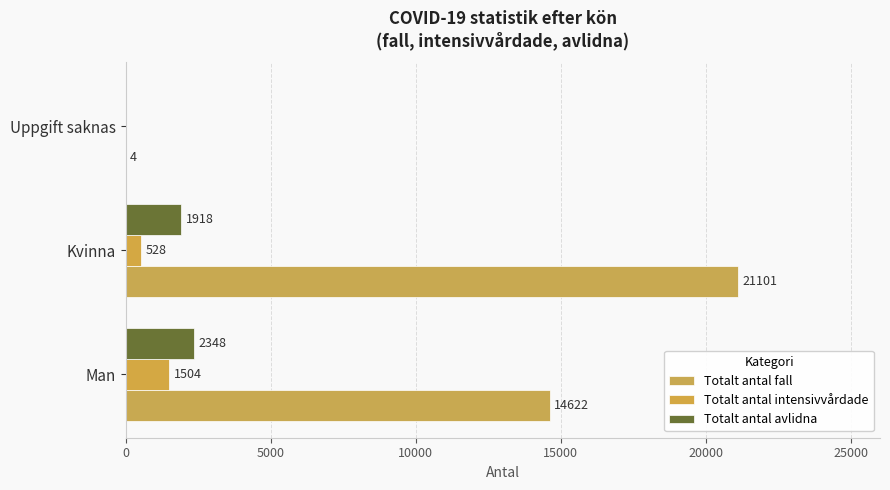

At which category does the chart reach its peak across all series?

Kvinna